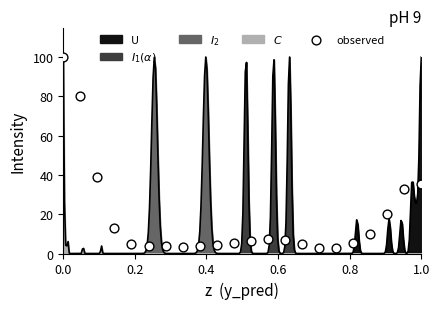

What Y value in the scatter plot is closest to 51?

38.9